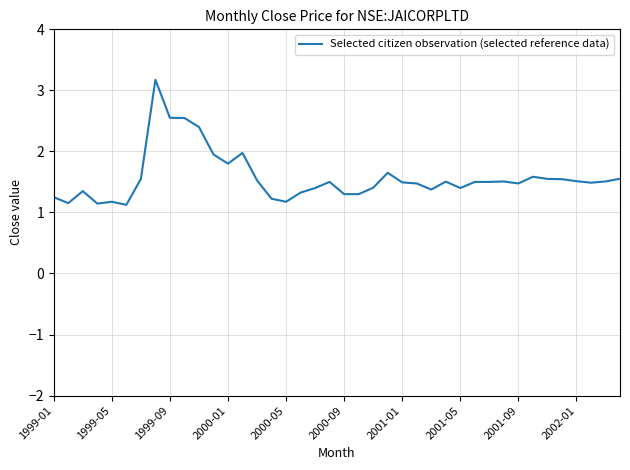

What is the smallest value displayed?

1.1